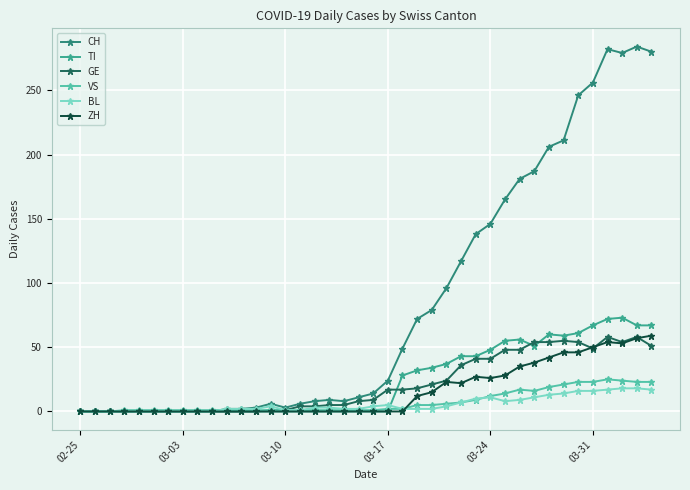

At how many categories does at least one series exceed 152?

11